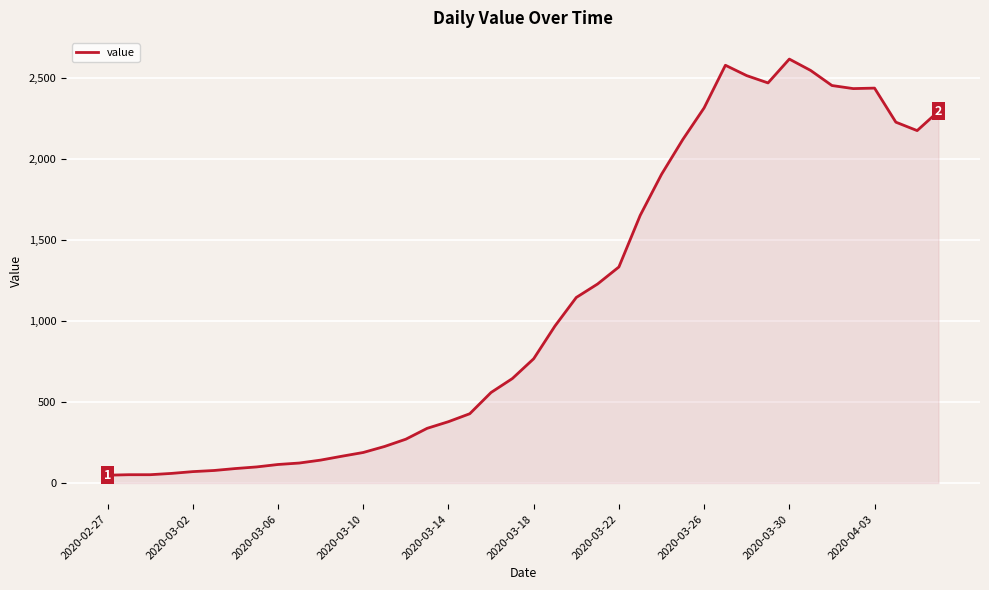

What is the greatest value displayed?

2614